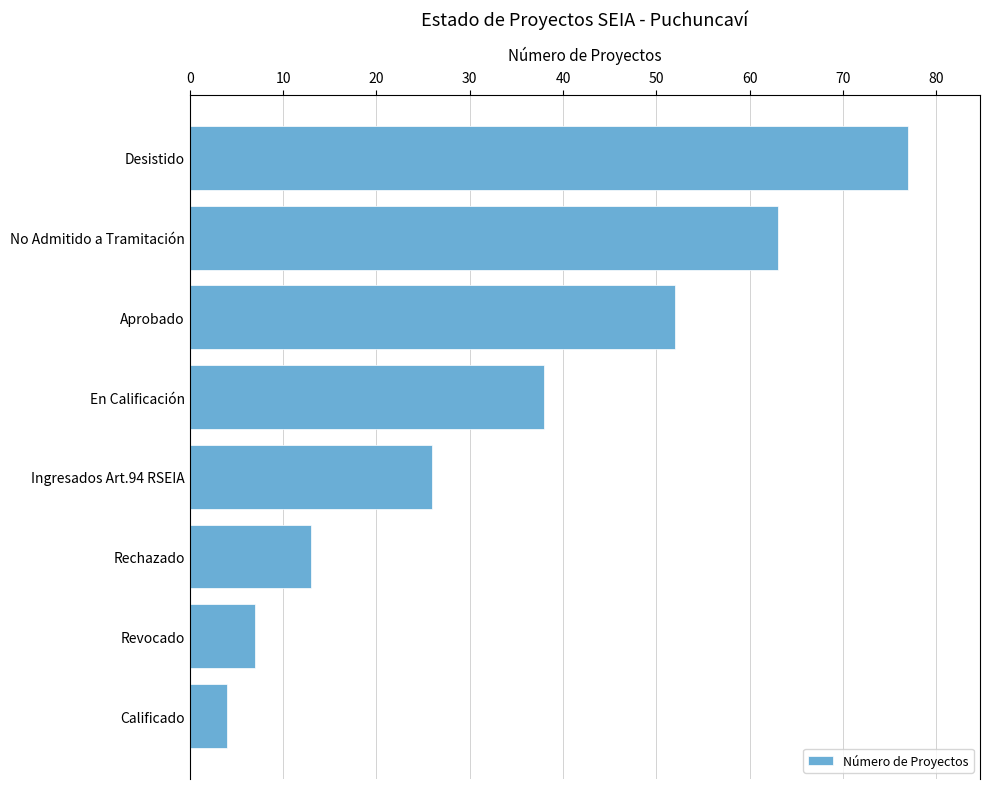

List the labels in order of value, smallest first.

Calificado, Revocado, Rechazado, Ingresados Art.94 RSEIA, En Calificación, Aprobado, No Admitido a Tramitación, Desistido